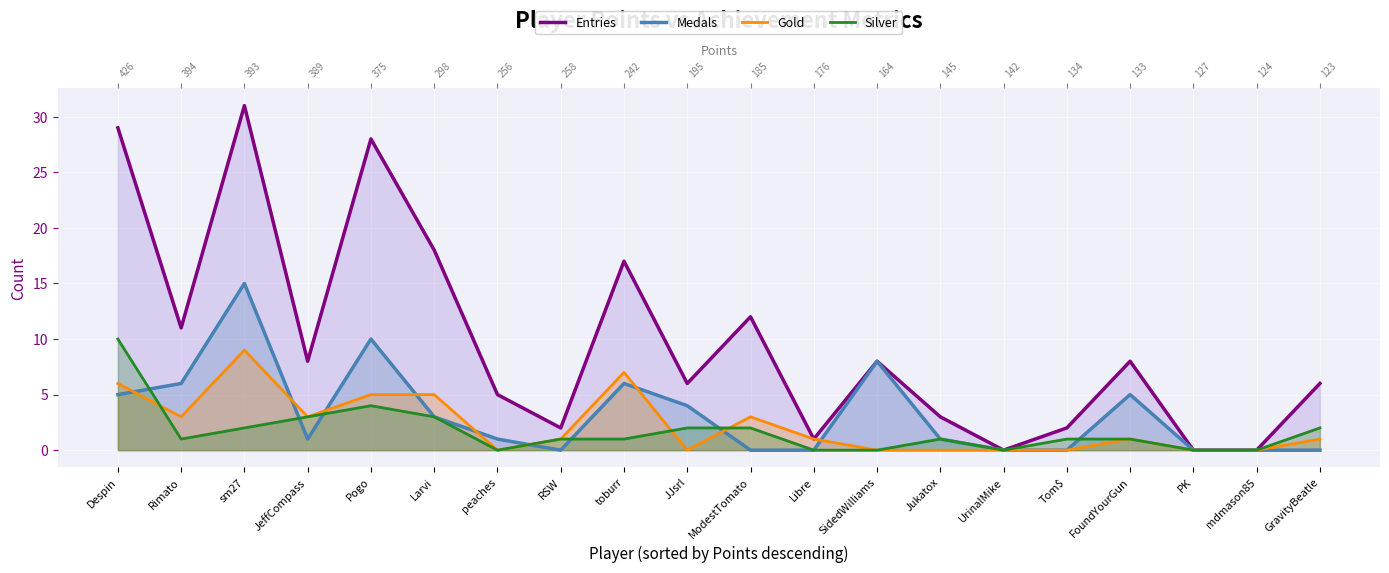

Rank the series at ModestTomato from lowest to highest value.

Medals, Silver, Gold, Entries